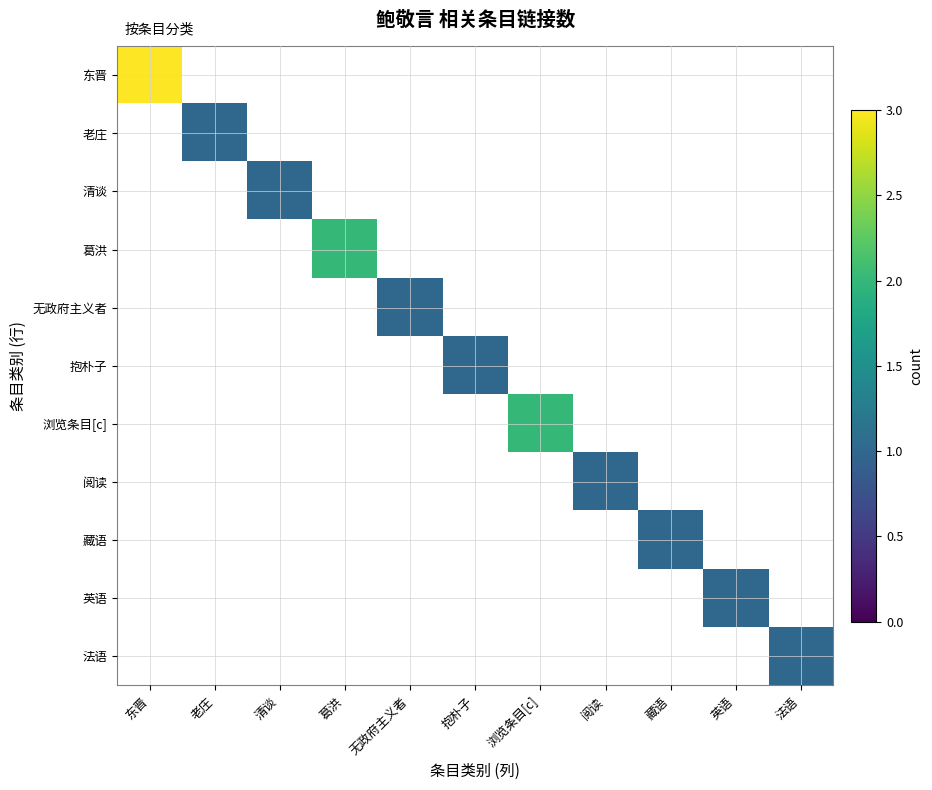

Which series changed the most between 无政府主义者 and 法语?

无政府主义者